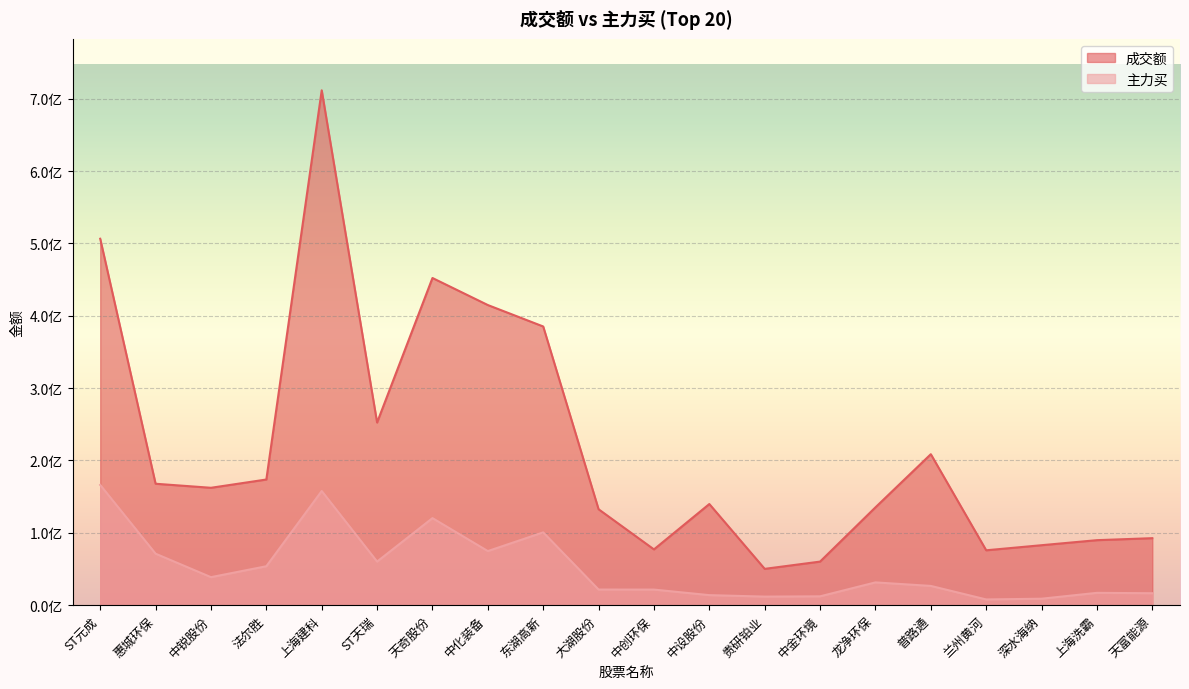

What is the difference between the 主力买 values at 法尔胜 and 东湖高新?

46809238